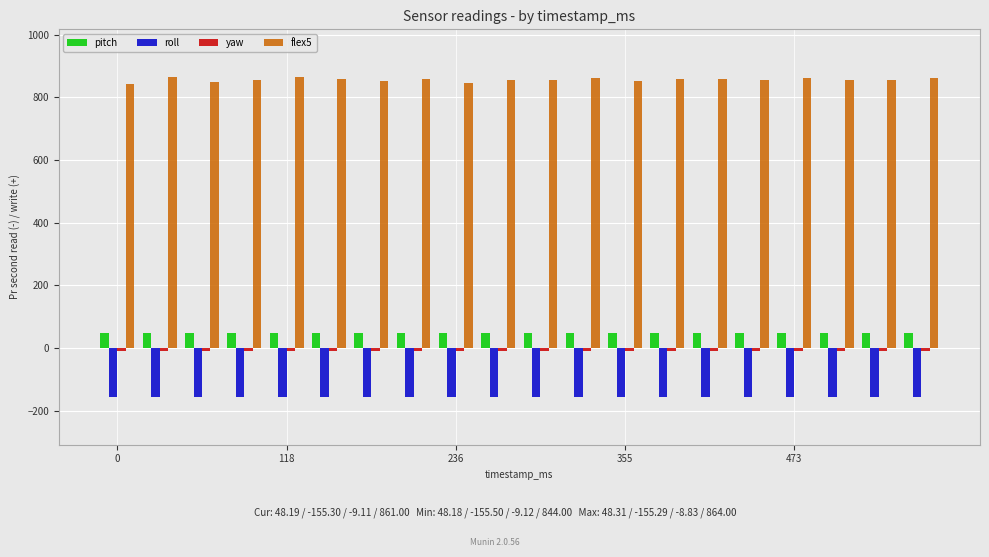

At how many categories does at least one series exceed 259?

20